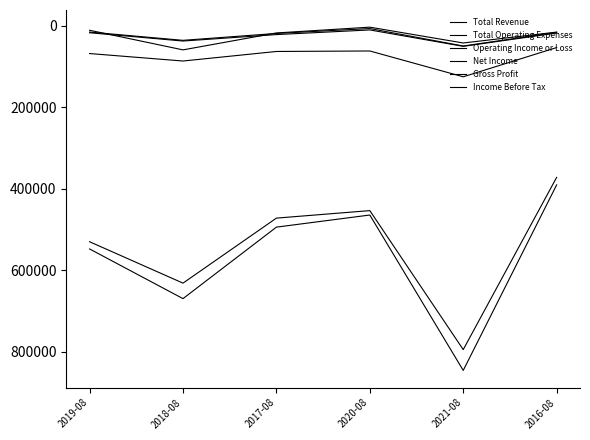

Does the chart have visible grid lines?

No